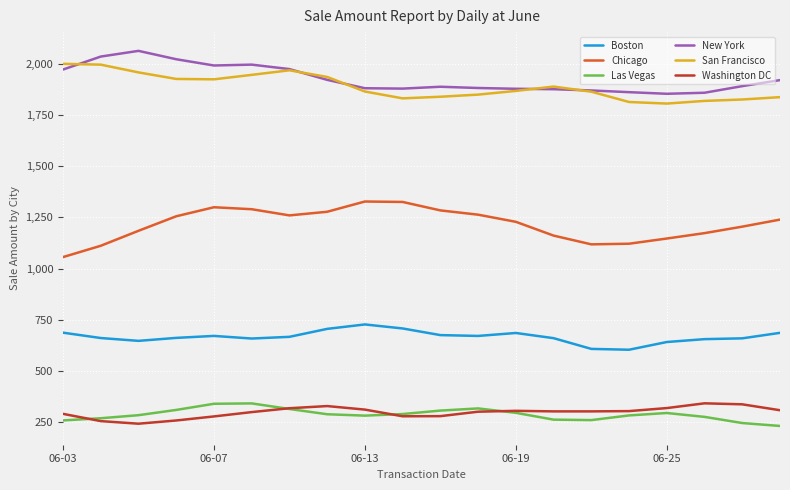

What is the minimum value for San Francisco?

1807.0